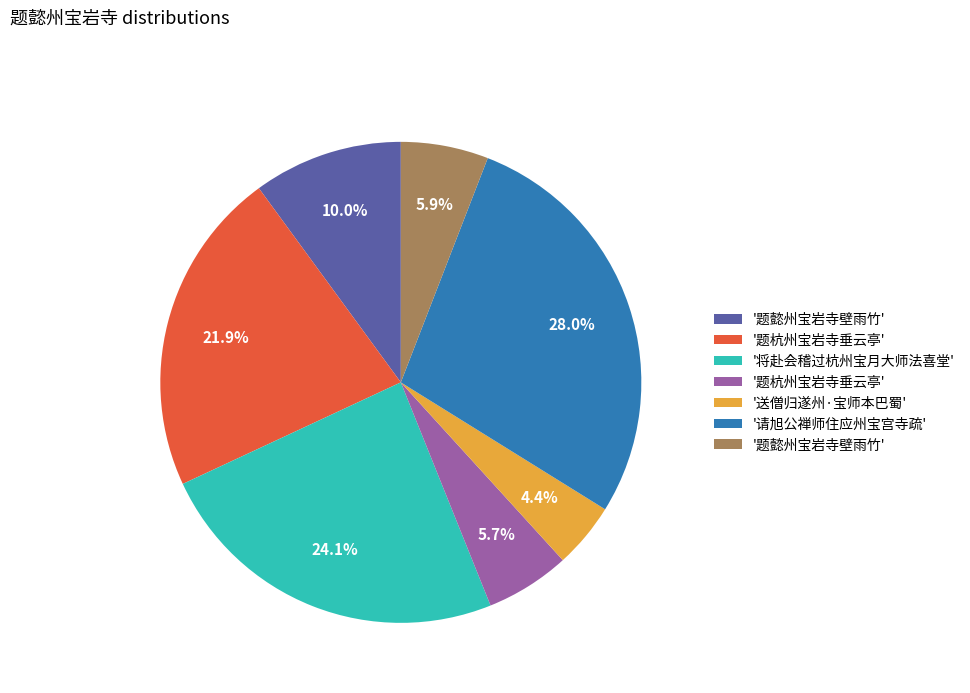

Is there any slice that represents more than half of the pie?

No